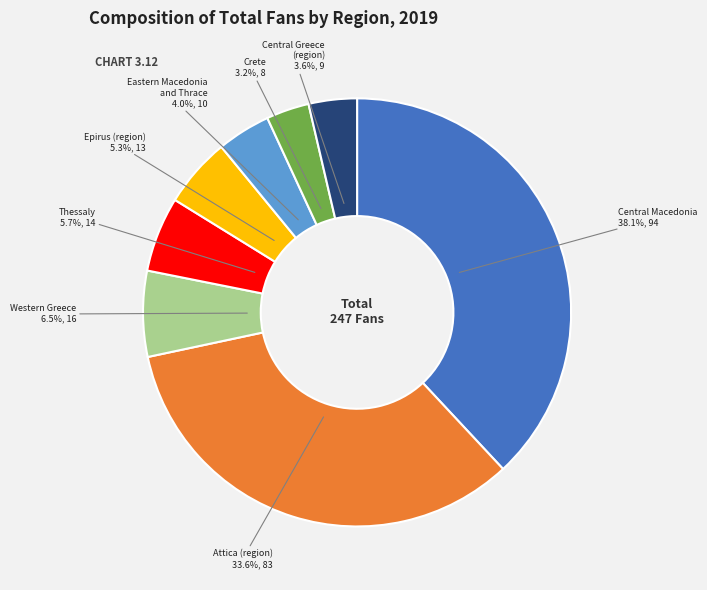

Which slice is the largest?

Central Macedonia